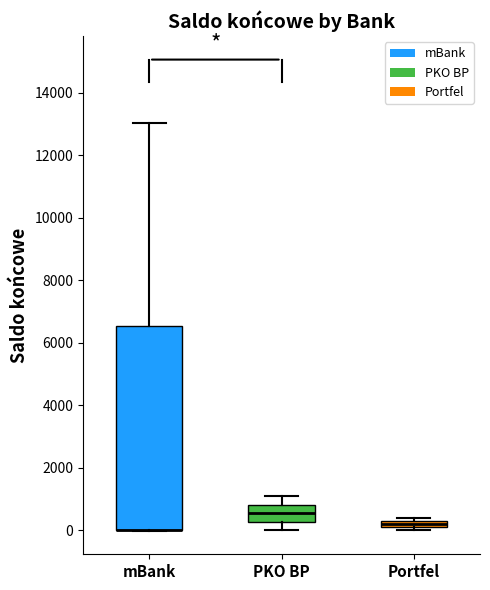

Which box is the tallest, from its lower edge to its upper edge?

mBank